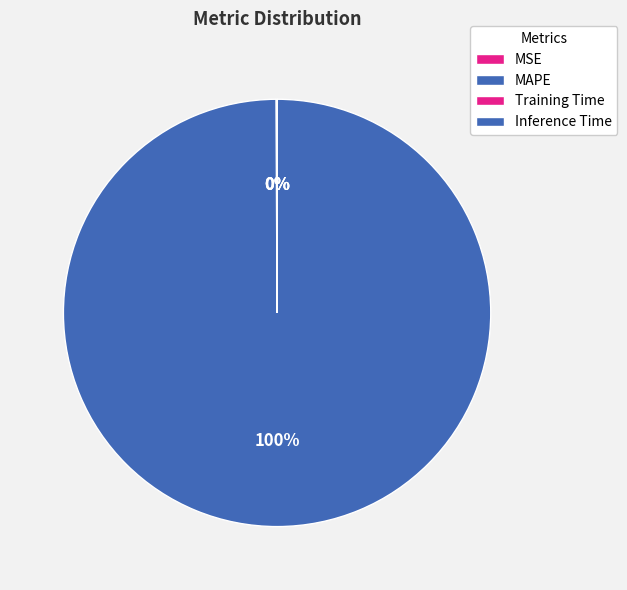

Which category accounts for the majority?

MAPE